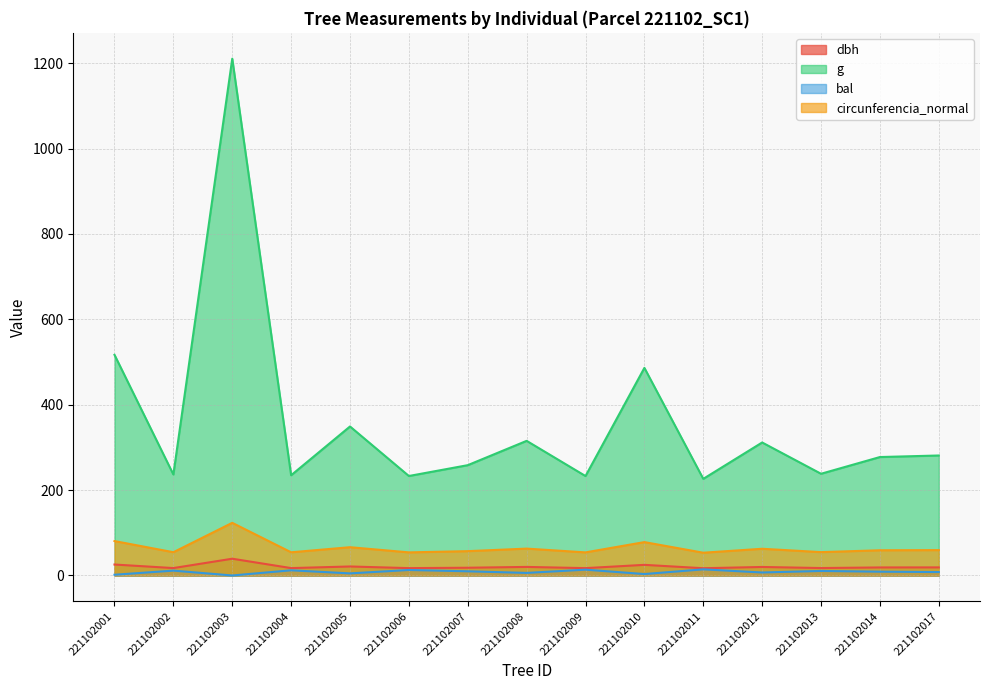

How many values in the dbh series exceed 18?

9